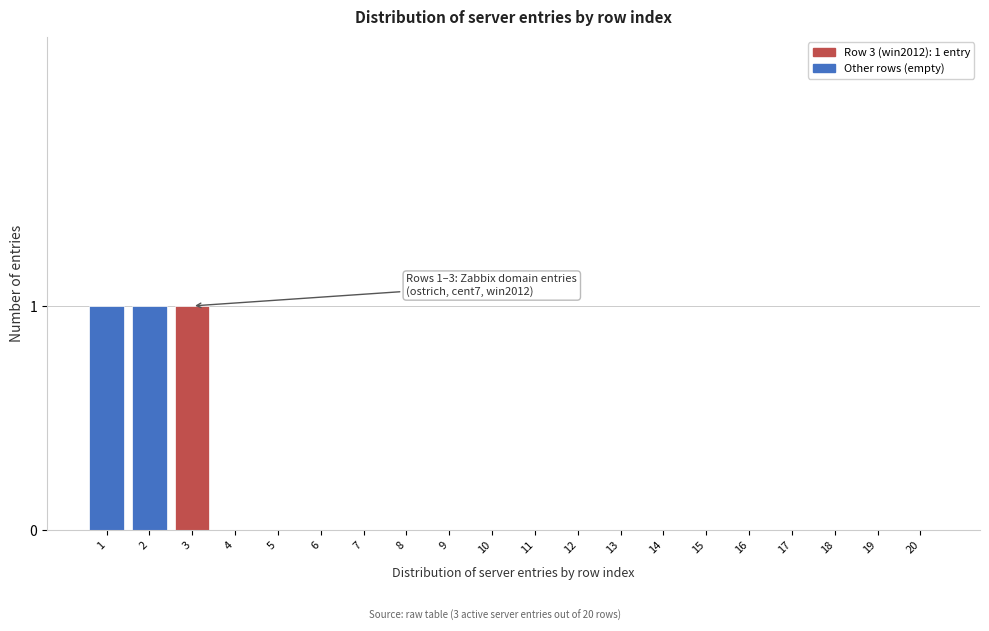

Reading left to right, list all the values displayed in this chart.

1=1	2=1	3=1	4=0	5=0	6=0	7=0	8=0	9=0	10=0	11=0	12=0	13=0	14=0	15=0	16=0	17=0	18=0	19=0	20=0